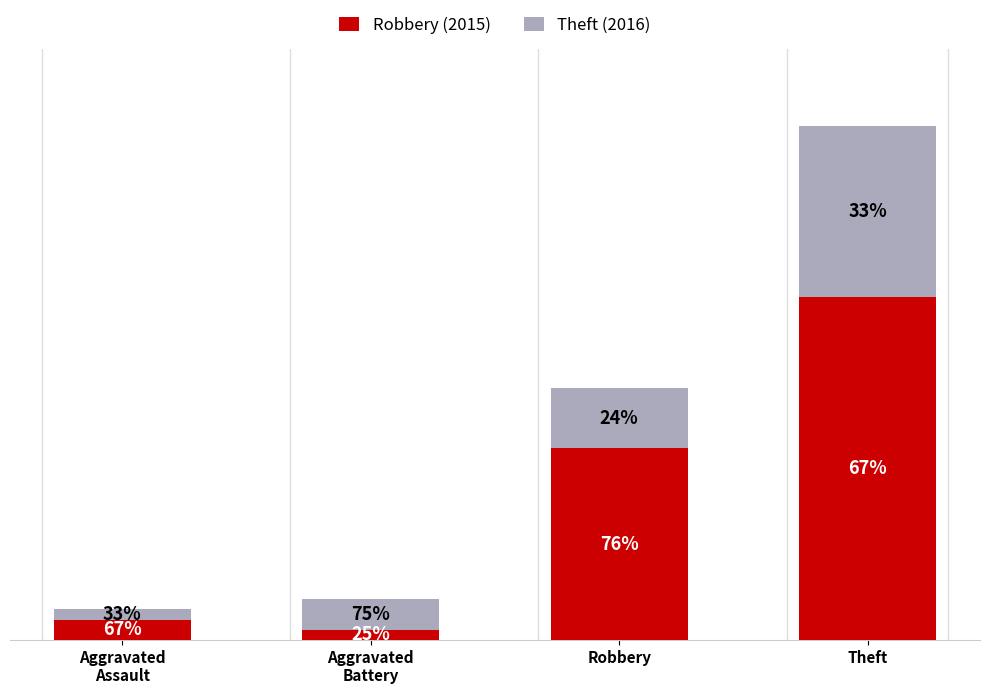

What are all the series names shown in the legend?

Robbery (2015), Theft (2016)